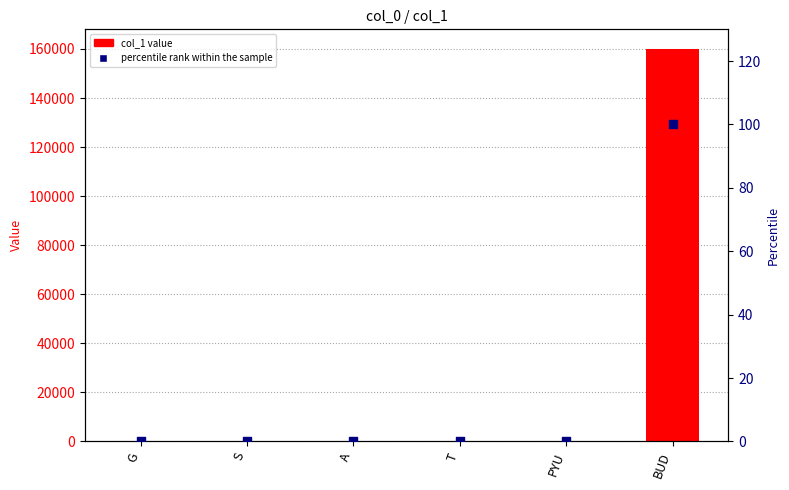

Which series has the largest total across all categories?

col_1